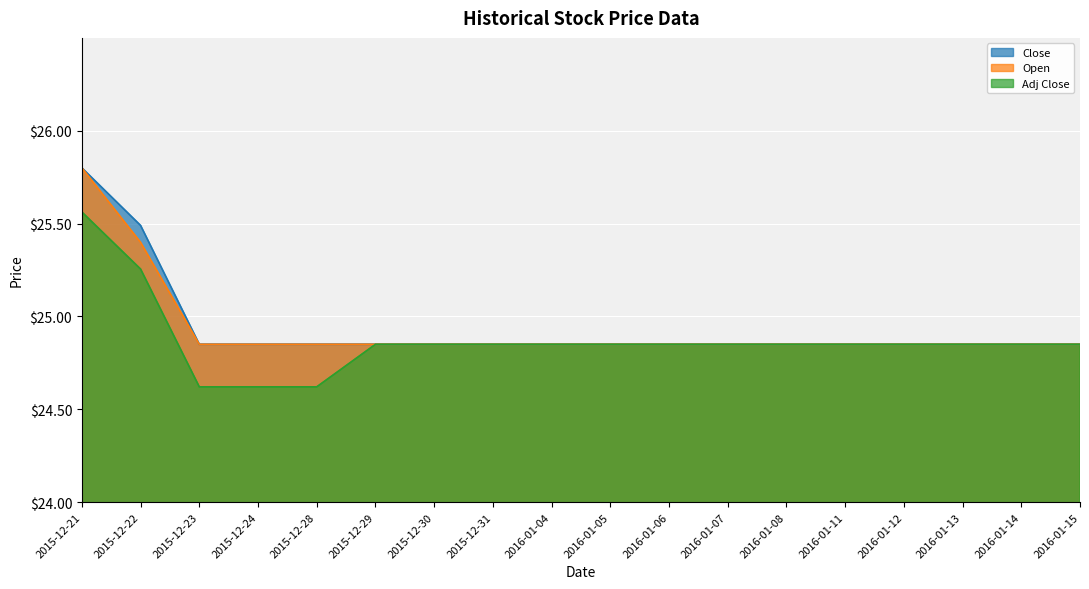

Which category has the highest value in the Adj Close series?

2015-12-21